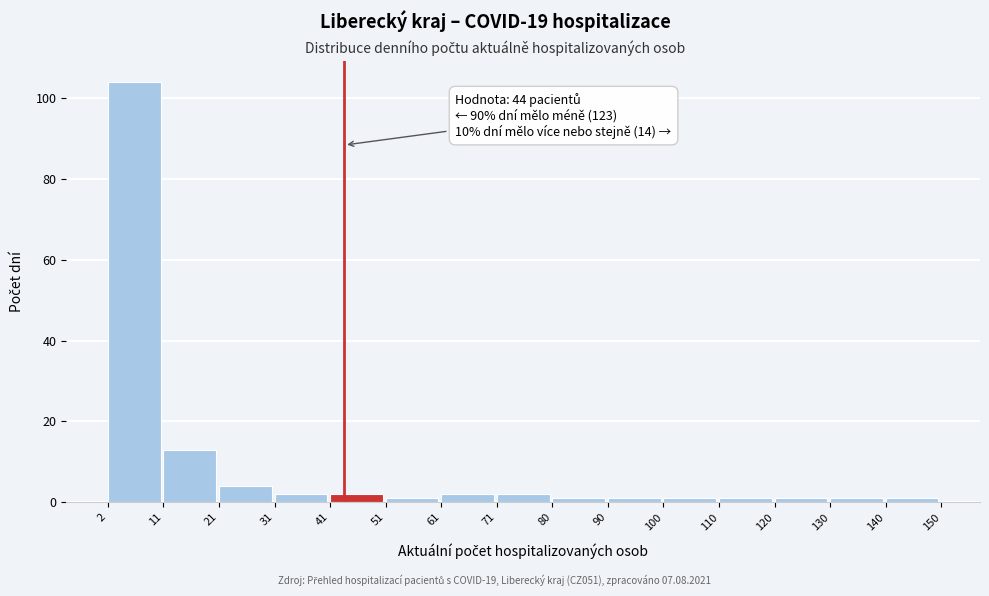

Which range on the x-axis has the tallest bar?

2 to 11